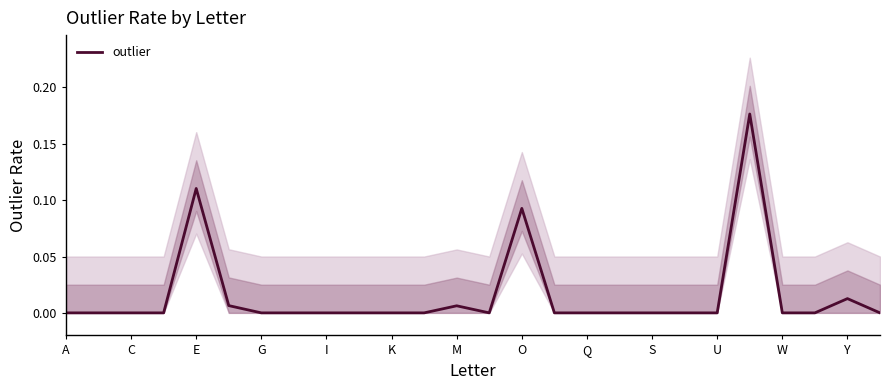

Is it true that the value at 23 is 0.0?

True